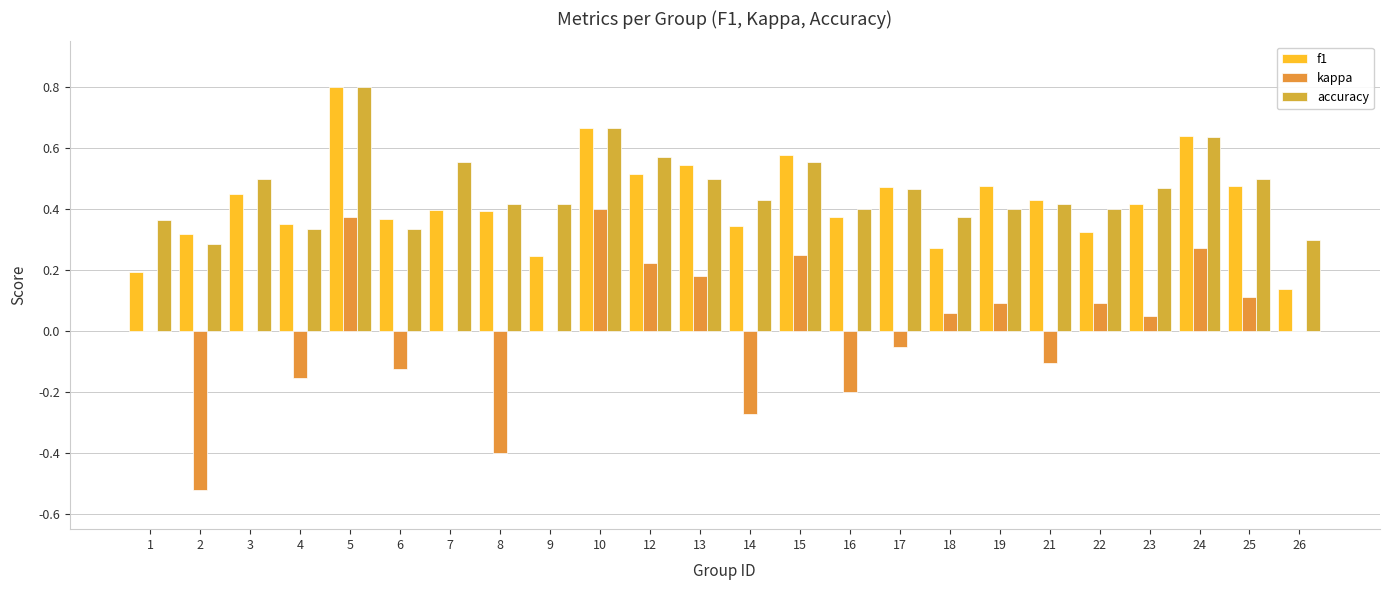

Reading left to right, transcribe all the data shown in this chart.

f1: 0.2	0.3	0.5	0.4	0.8	0.4	0.4	0.4	0.2	0.7	0.5	0.5	0.3	0.6	0.4	0.5	0.3	0.5	0.4	0.3	0.4	0.6	0.5	0.1
kappa: 0.0	-0.5	0.0	-0.2	0.4	-0.1	0.0	-0.4	0.0	0.4	0.2	0.2	-0.3	0.2	-0.2	-0.1	0.1	0.1	-0.1	0.1	0.0	0.3	0.1	0.0
accuracy: 0.4	0.3	0.5	0.3	0.8	0.3	0.6	0.4	0.4	0.7	0.6	0.5	0.4	0.6	0.4	0.5	0.4	0.4	0.4	0.4	0.5	0.6	0.5	0.3